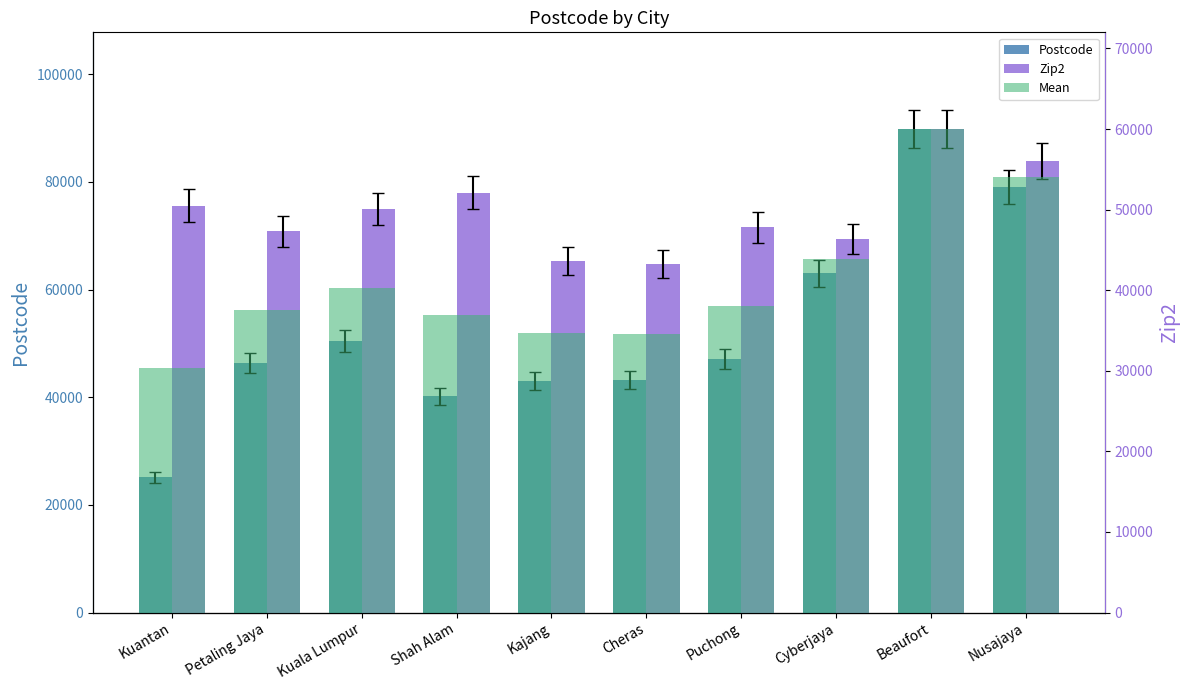

What is the minimum value for Postcode?

25150.0